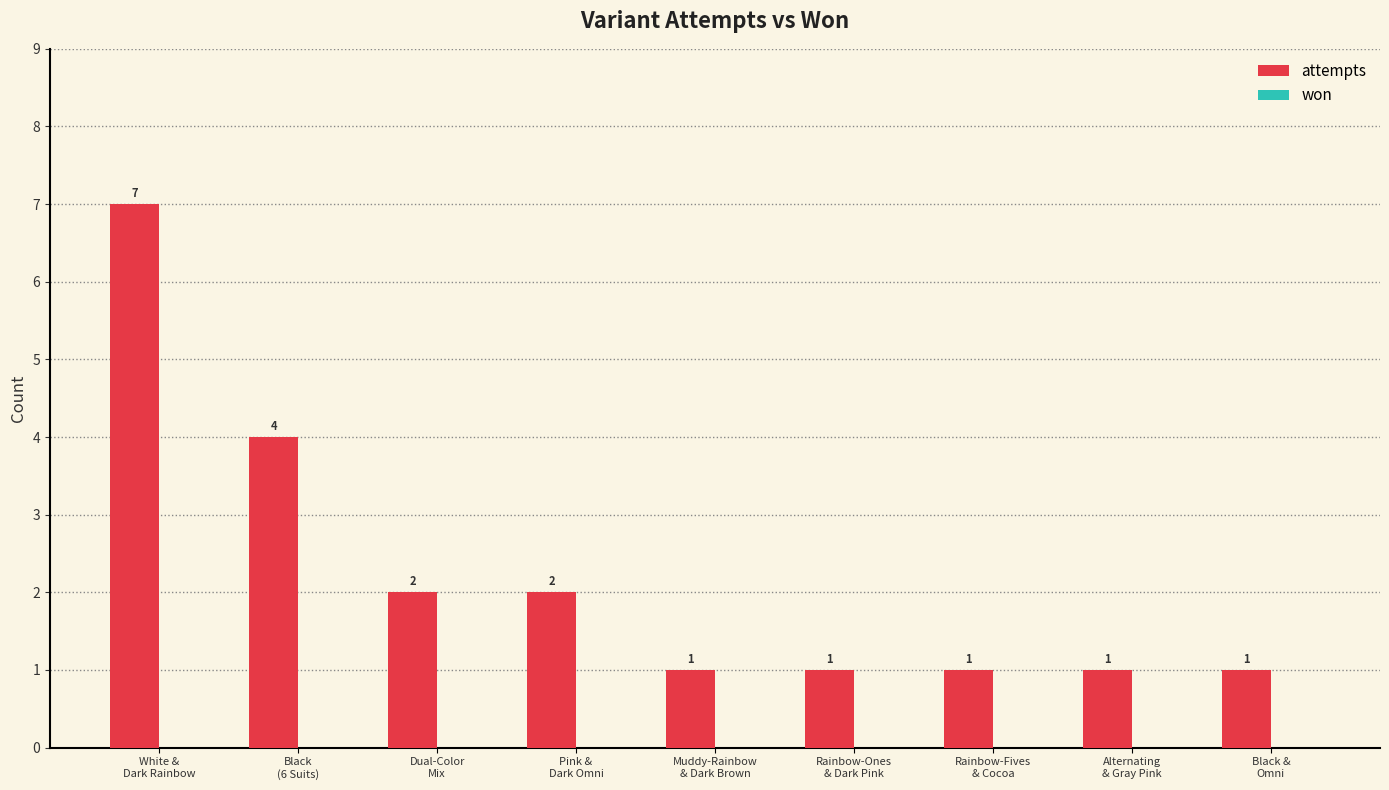

What is the value of the 7th bar from the left?

1